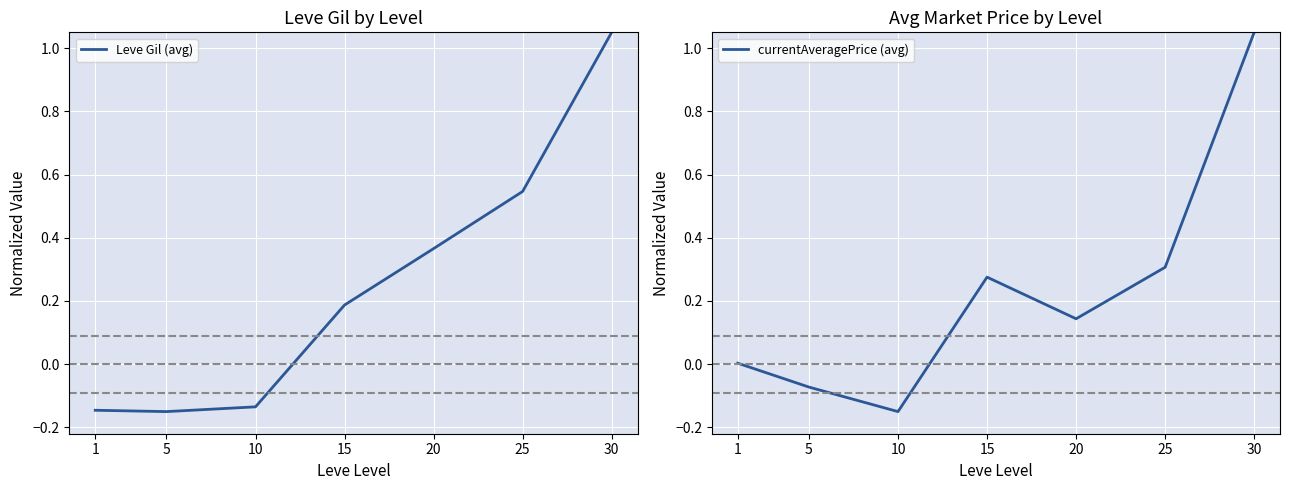

Reading left to right, list all the values displayed in this chart.

Leve Gil (avg): -0.1	-0.1	-0.1	0.2	0.4	0.5	1.1
currentAveragePrice (avg): 0.0	-0.1	-0.1	0.3	0.1	0.3	1.1